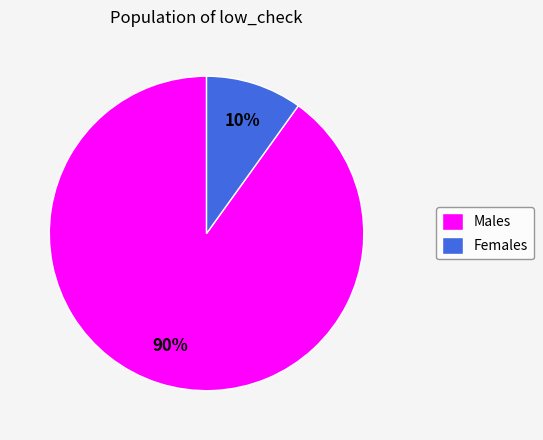

Count the number of slices in the pie.

2